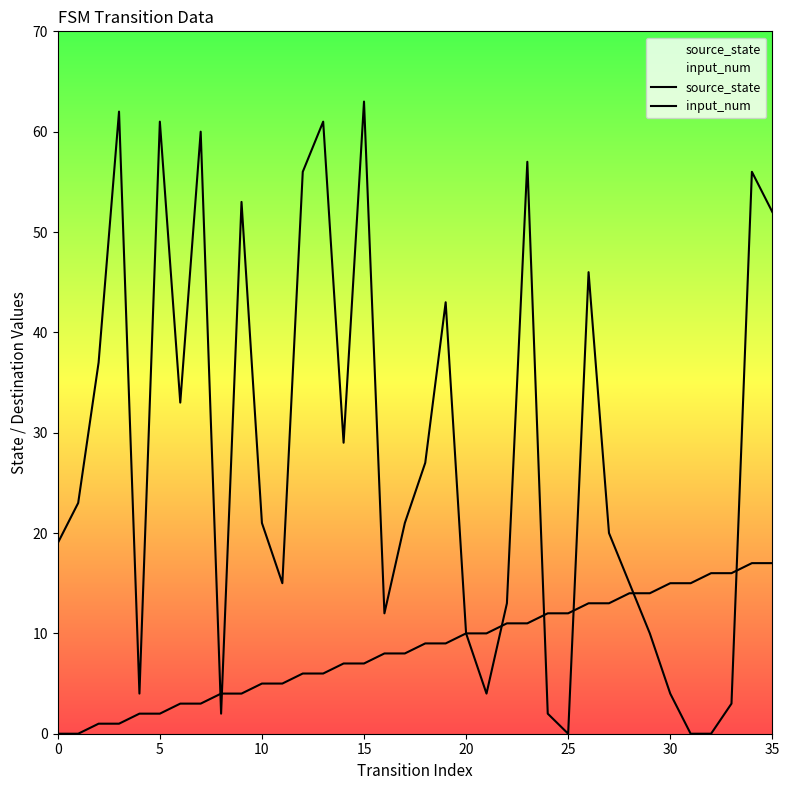

In input_num, how many points are lower than both neighbors (excluding endpoints)?

8